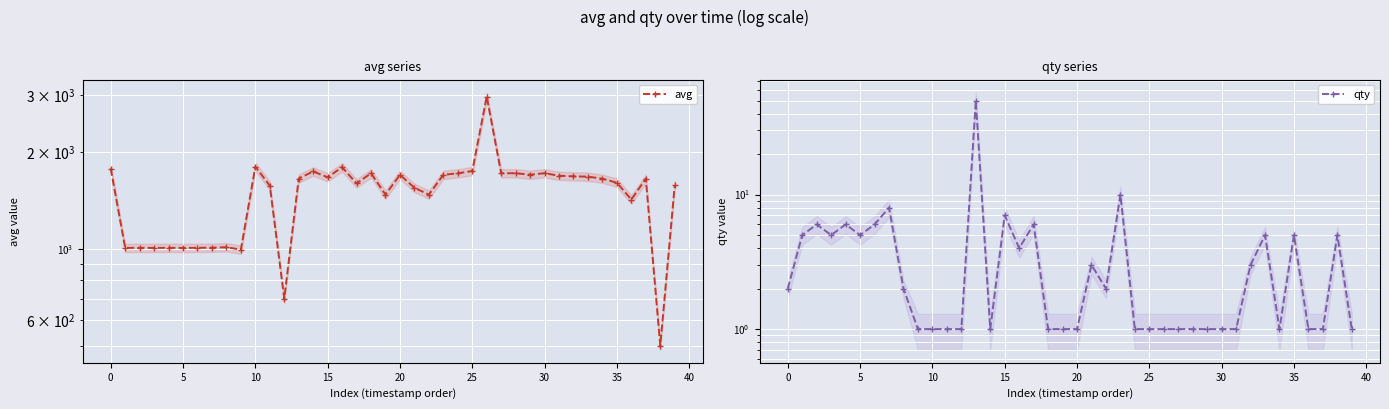

Is it true that avg equals 382 at 13?

False